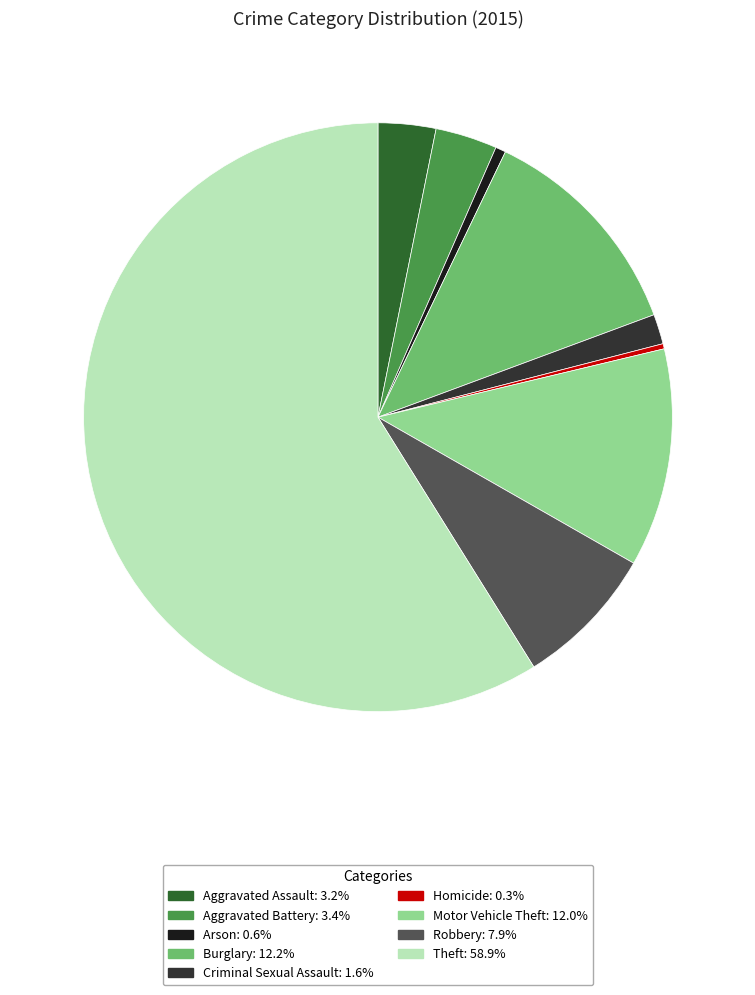

Which slice is the largest?

Theft